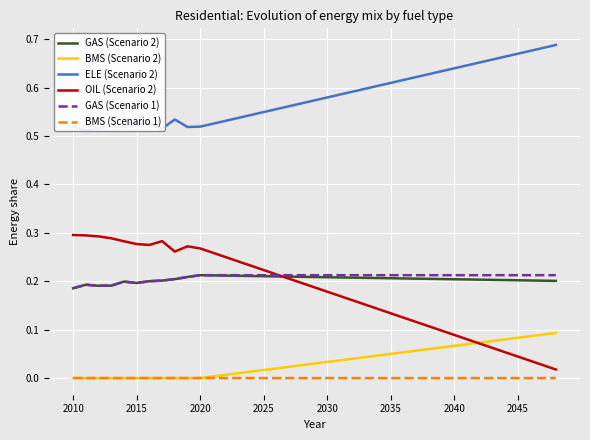

True or false: OIL (Scenario 2) has a value of 0.1 at 2025.

False